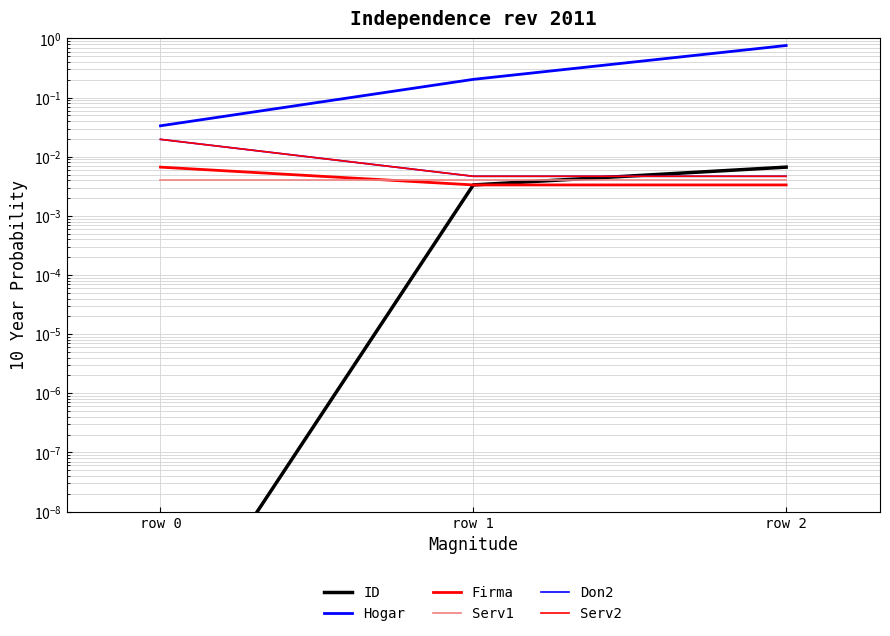

Is it true that ID equals 0.0 at row 2?

True